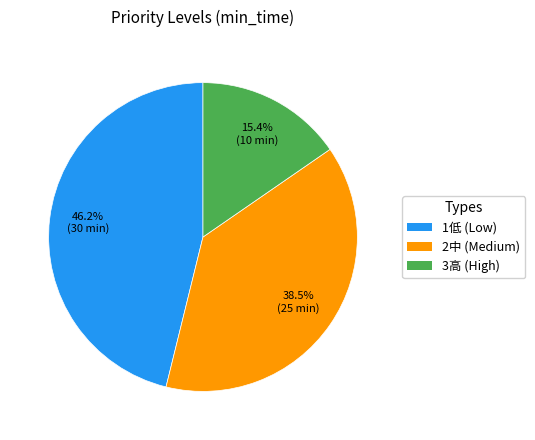

Count the number of slices in the pie.

3